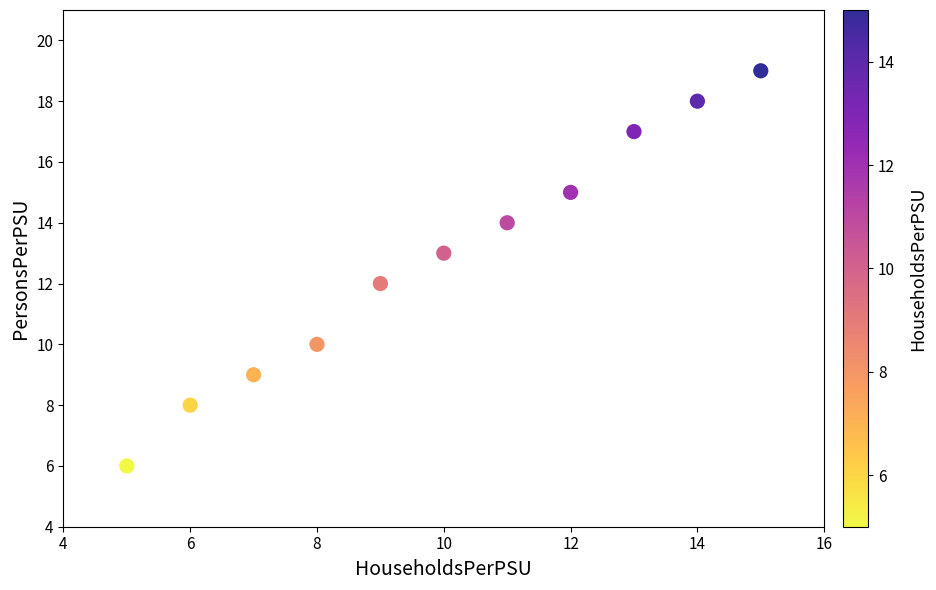

What is the average X value?

10